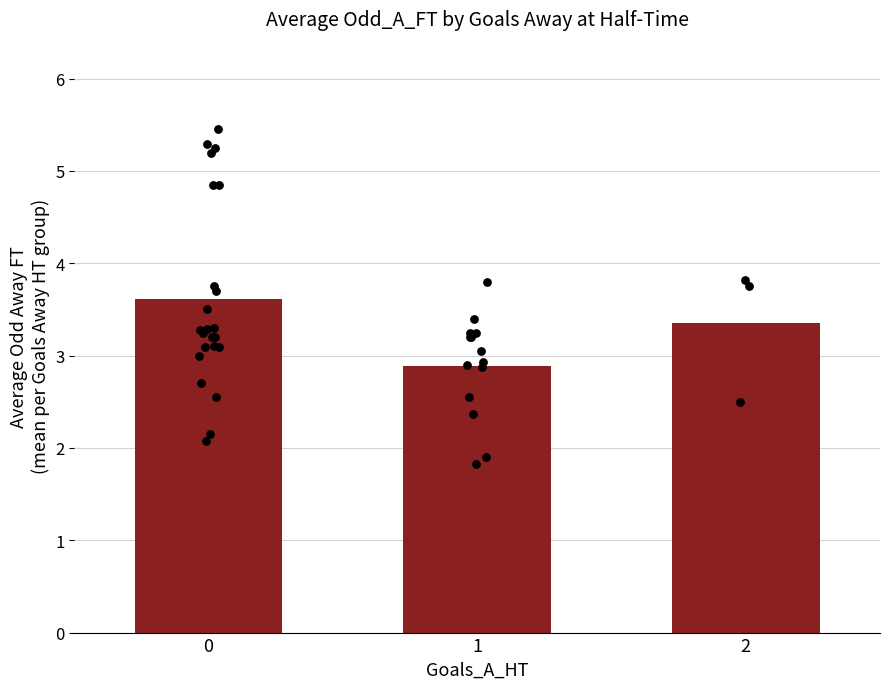

Approximately how many times larger is the value at 2 compared to 0?

0.9